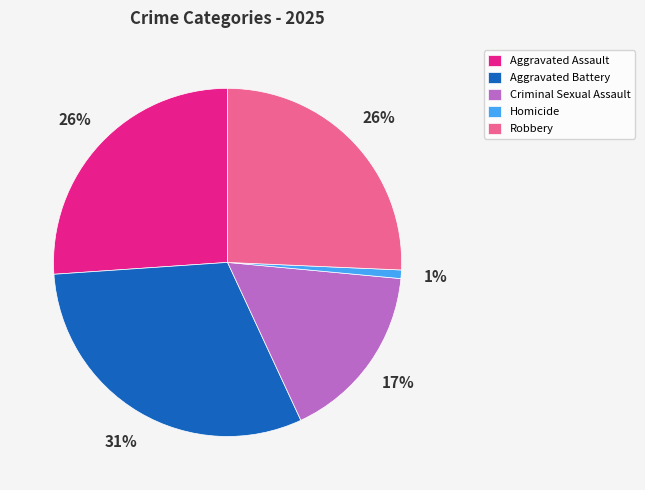

How many segments does this pie chart have?

5